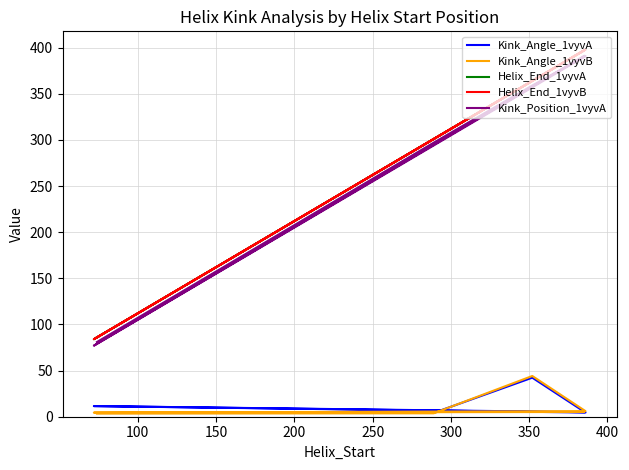

Rank the series by their maximum value, from highest to lowest.

Helix_End_1vyvA, Helix_End_1vyvB, Kink_Position_1vyvA, Kink_Angle_1vyvB, Kink_Angle_1vyvA